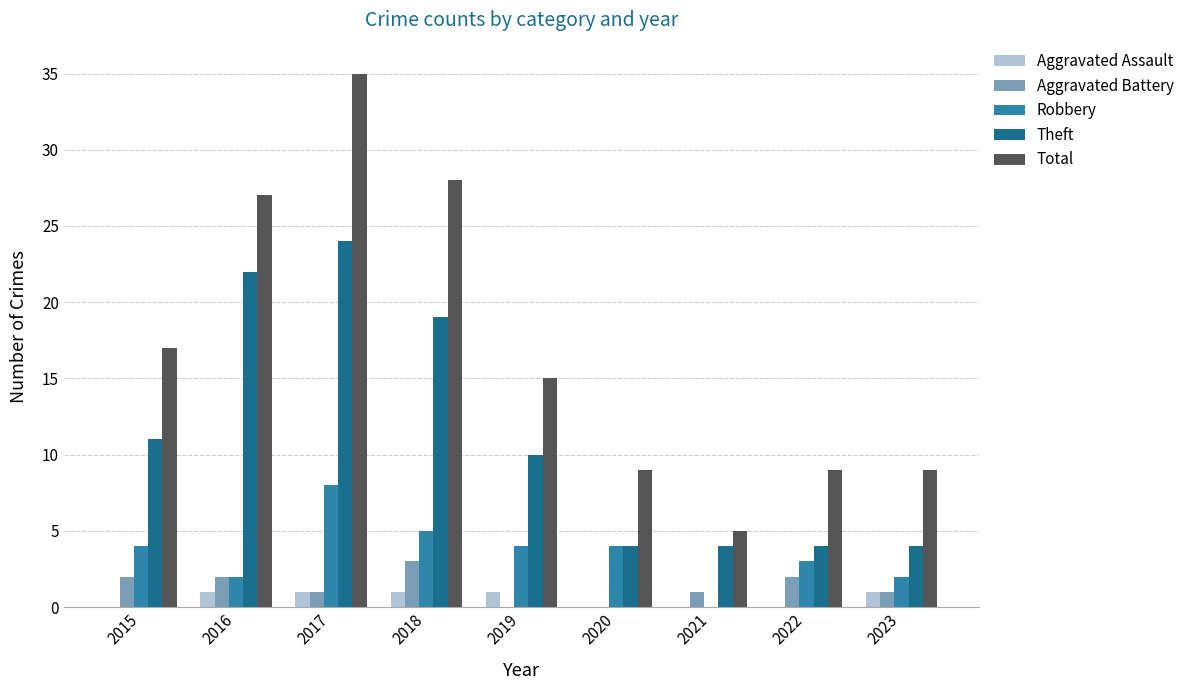

What is the average value of the Total series?

17